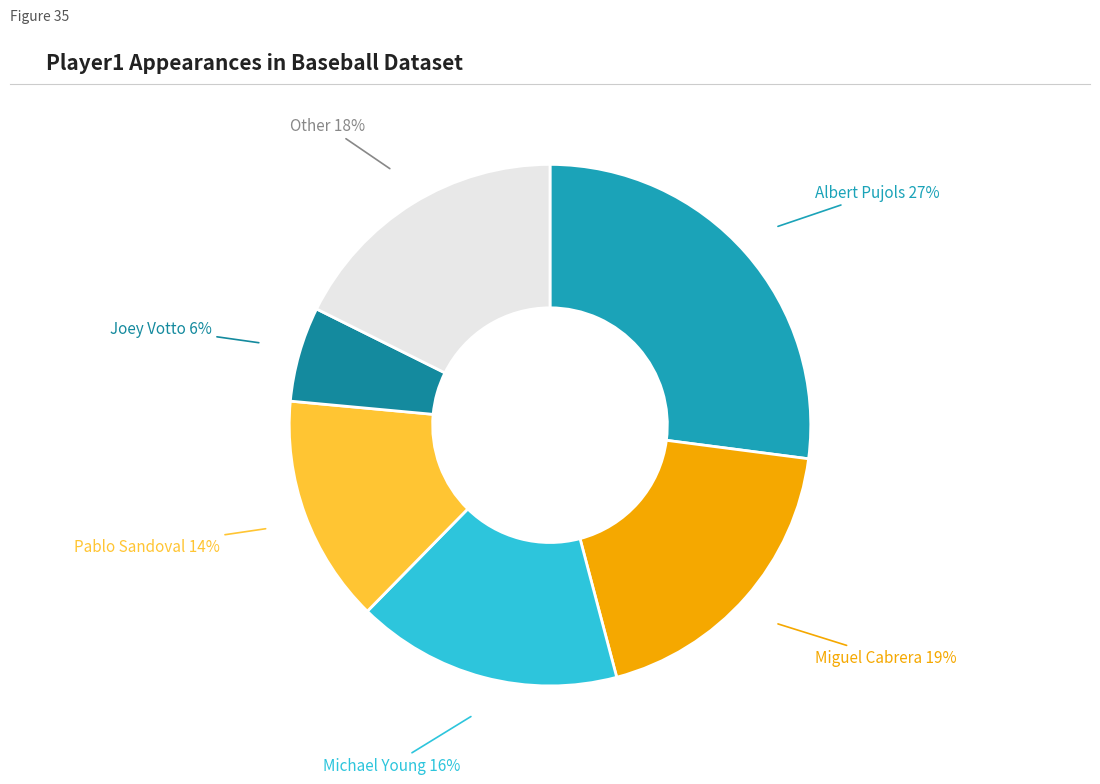

Count the number of slices in the pie.

6